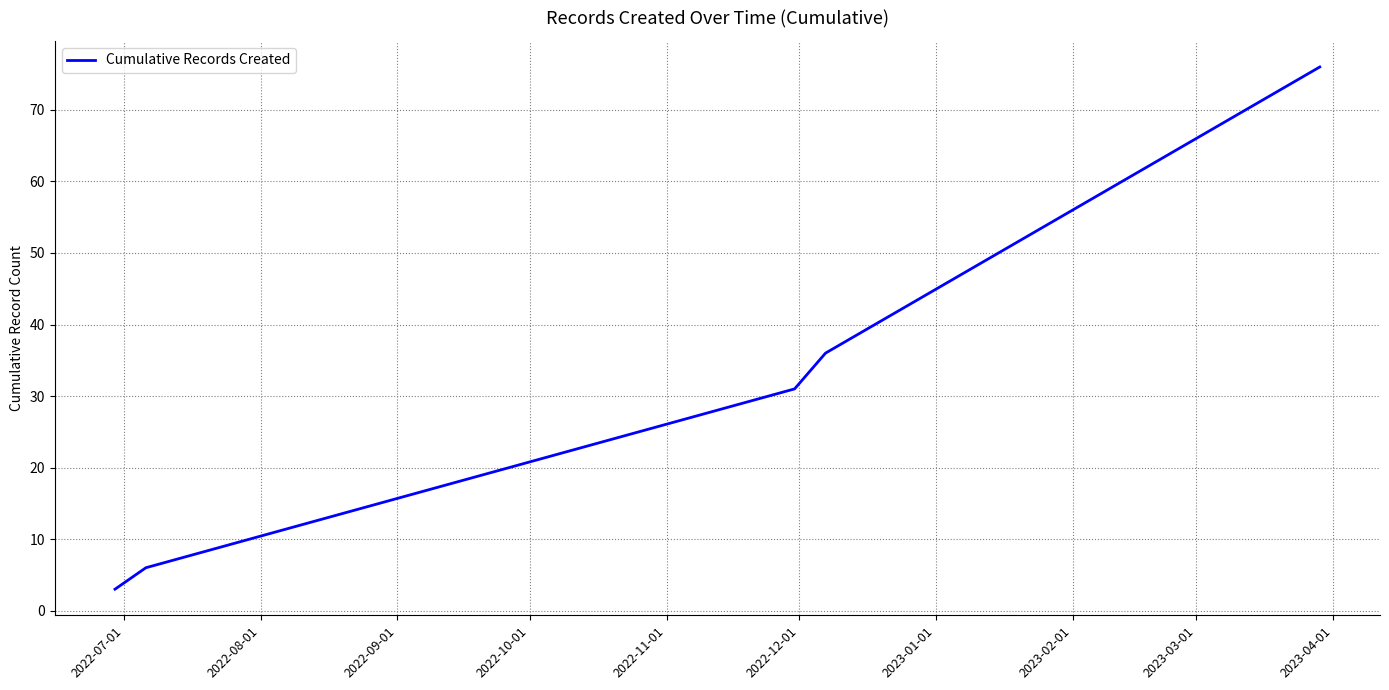

What is the difference between the maximum and minimum values?

73